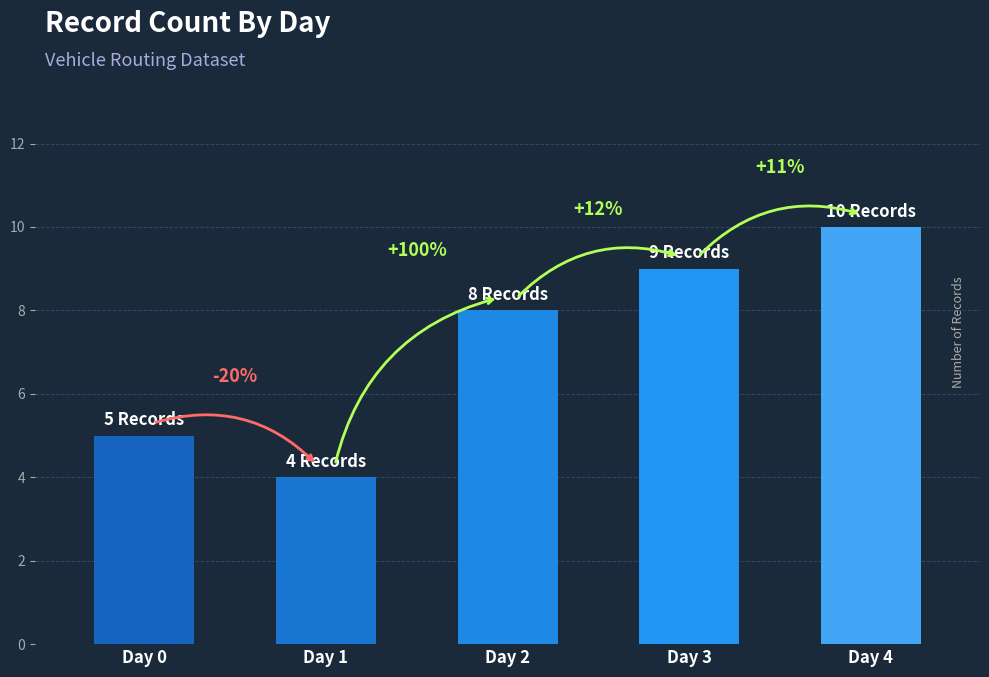

How many series are shown in this chart?

1